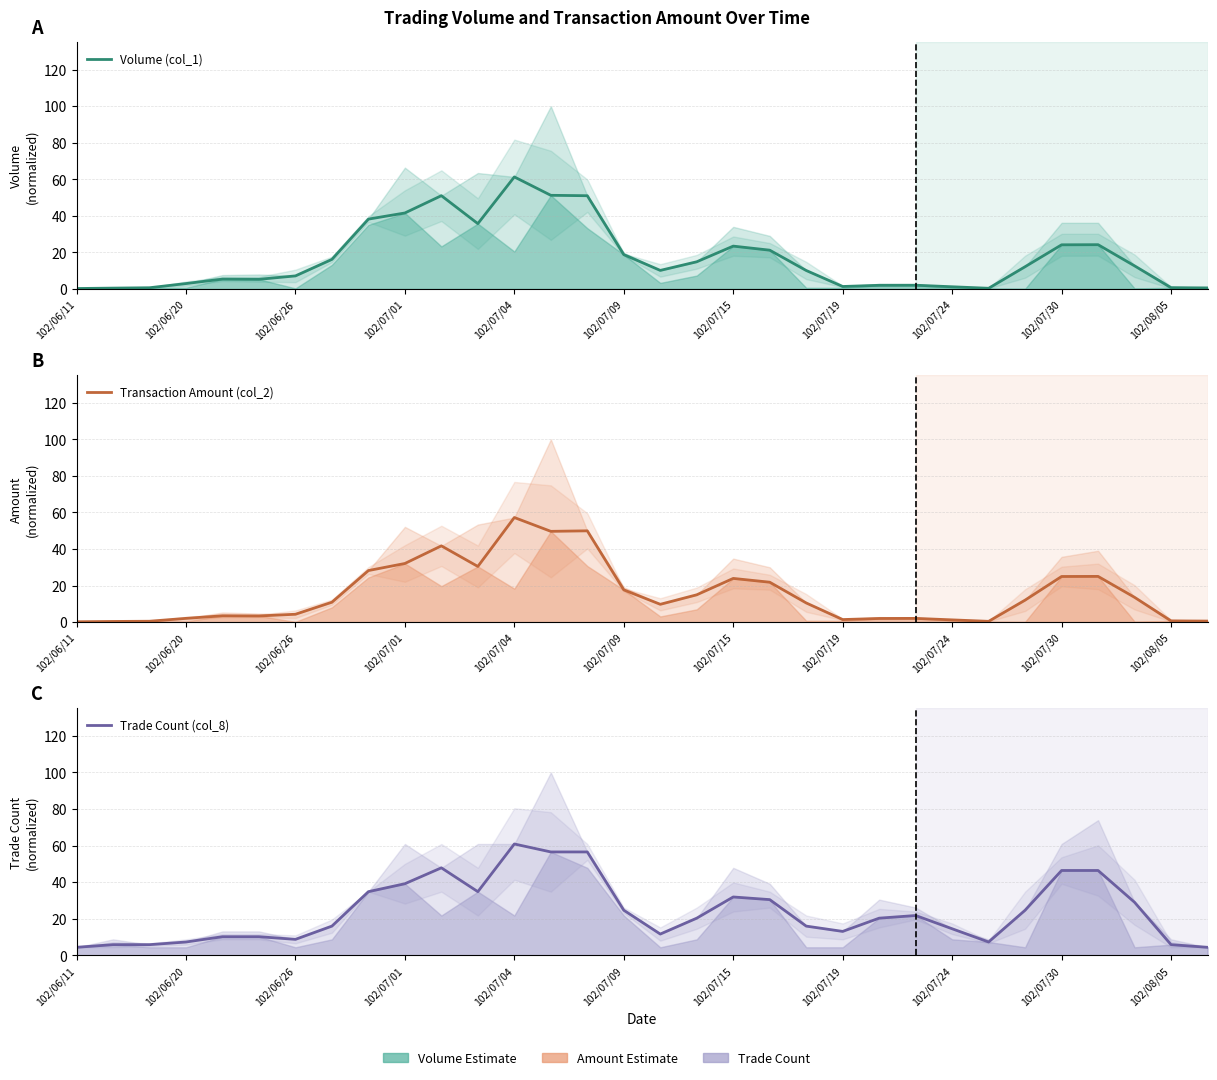

Rank the series by their maximum value, from lowest to highest.

Transaction Amount (col_2), Trade Count (col_8), Volume (col_1)